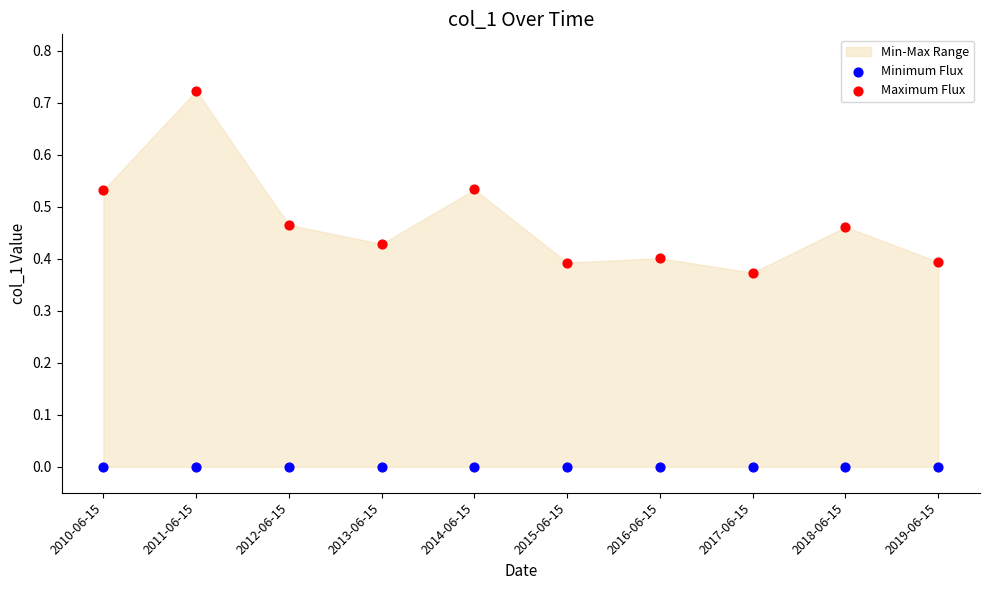

Which series reaches the maximum Y coordinate?

Maximum Flux